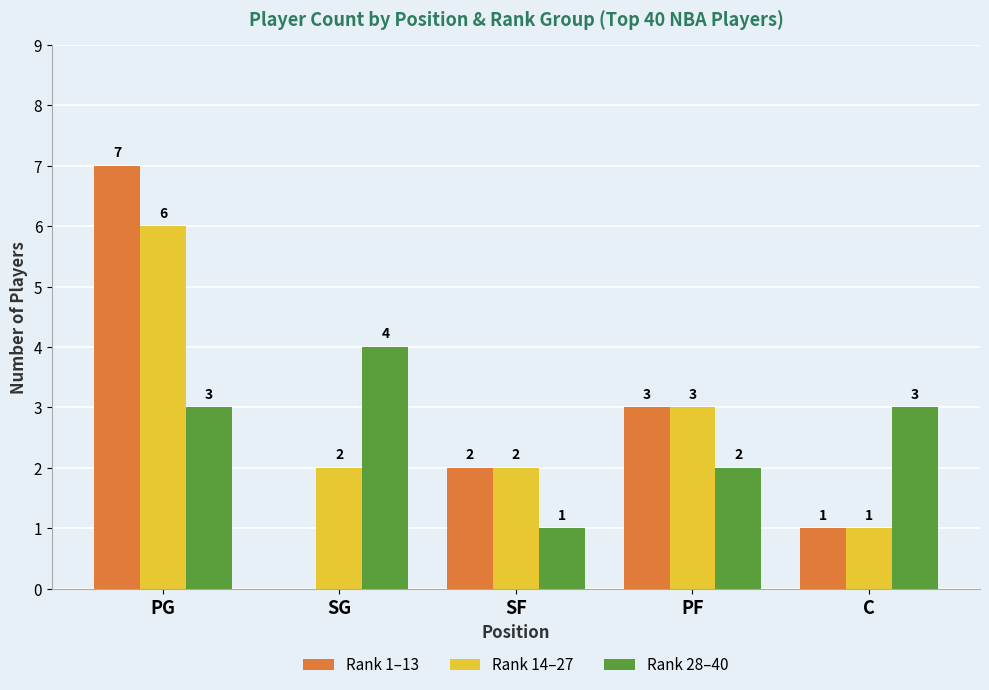

What are all the series names shown in the legend?

Rank 1–13, Rank 14–27, Rank 28–40